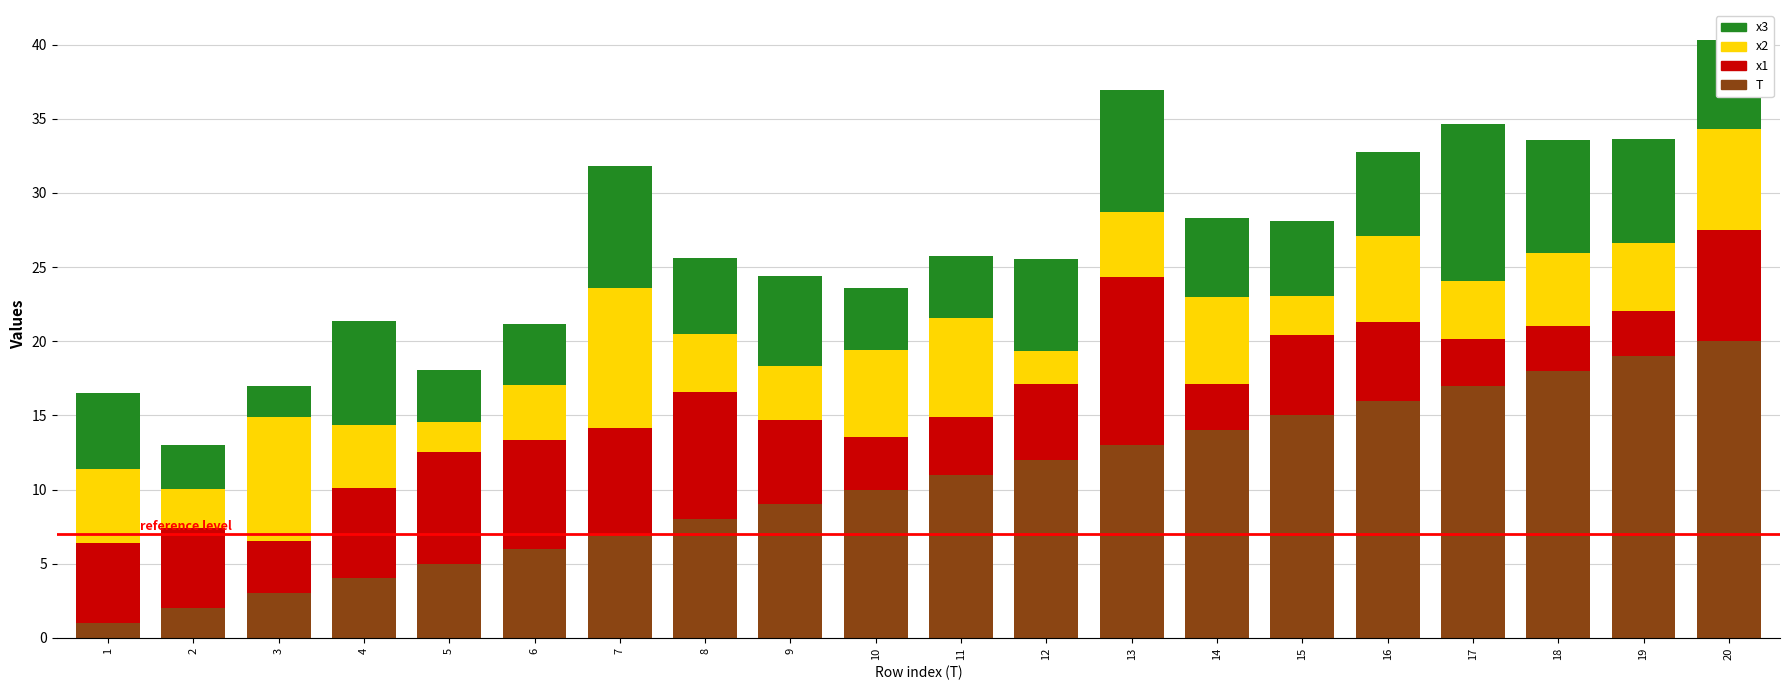

What is the maximum value for T?

20.0